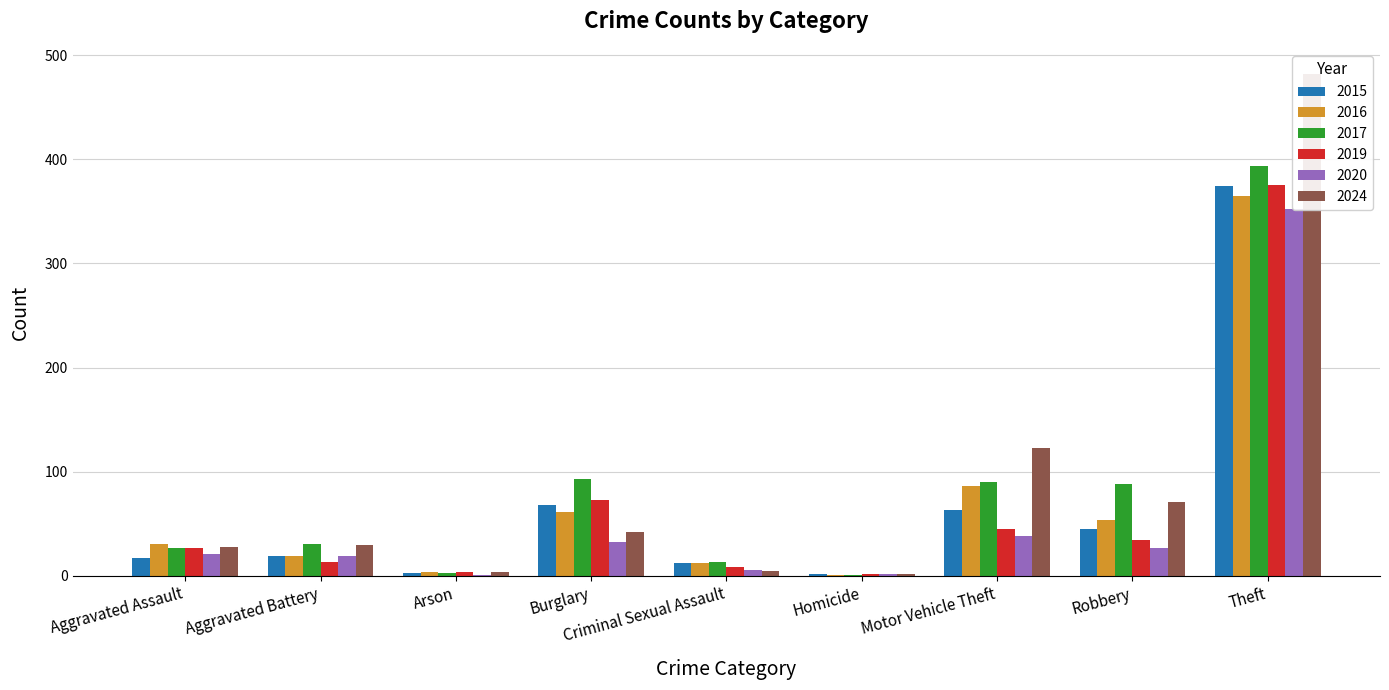

What is the sum of the 2017 values at Motor Vehicle Theft and Theft?

484